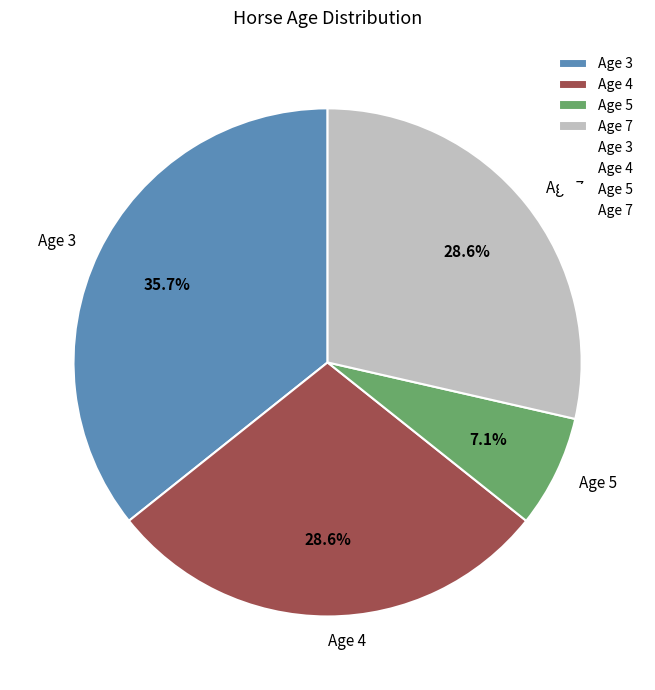

How many slices are in this pie chart?

4